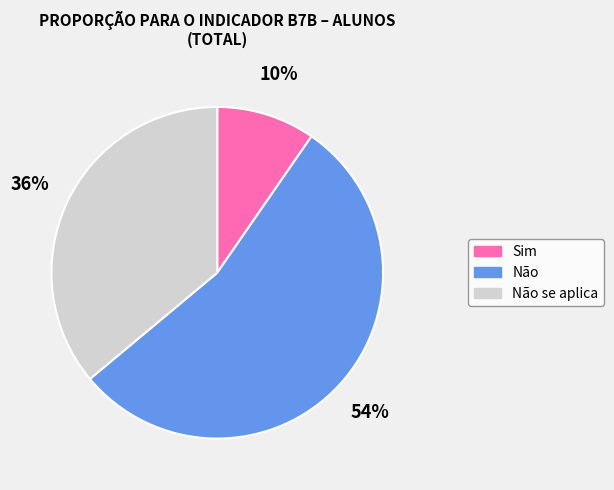

Does any single category account for the majority?

Yes